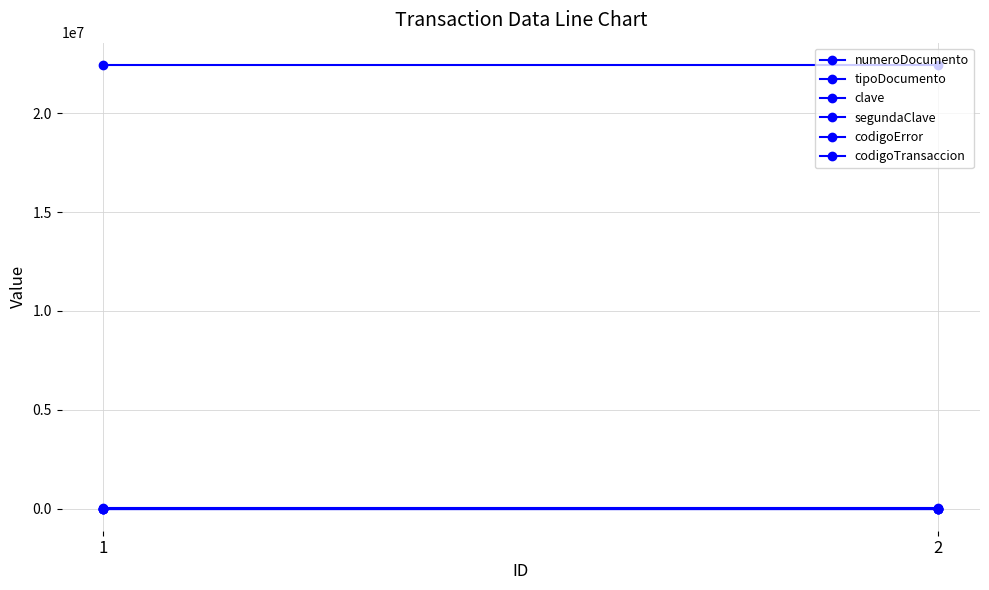

At how many categories does at least one series exceed 4928467?

2